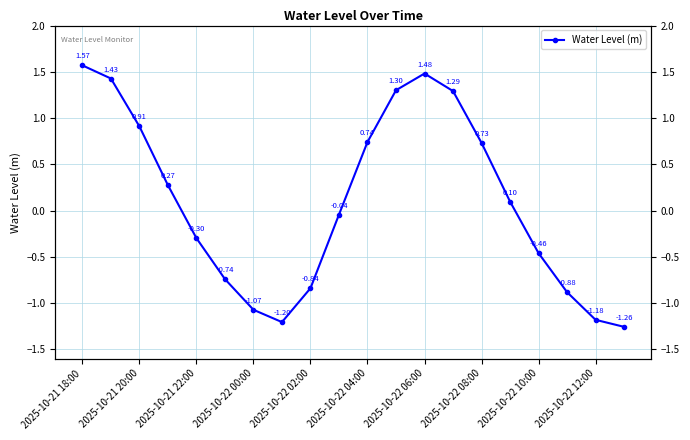

What is the value of the 18th point from the left?

-0.9